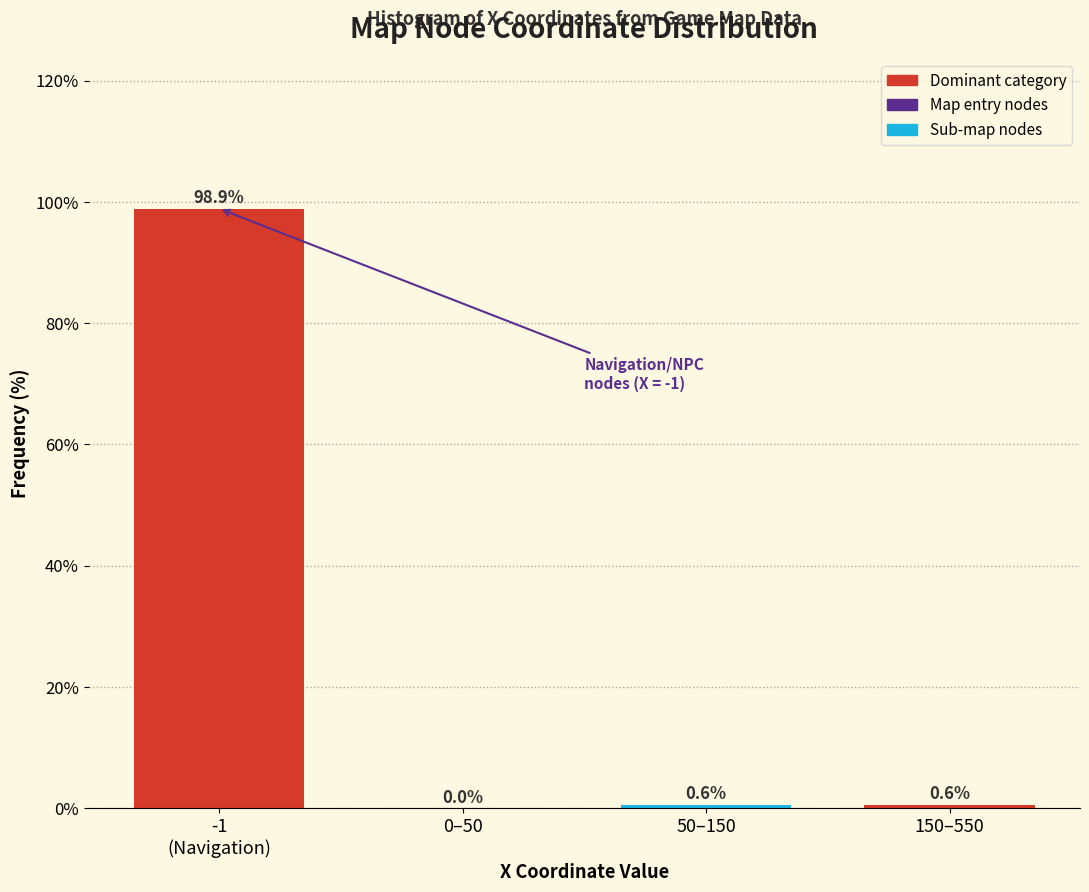

Which has a higher value, 0–50 or 150–550?

150–550